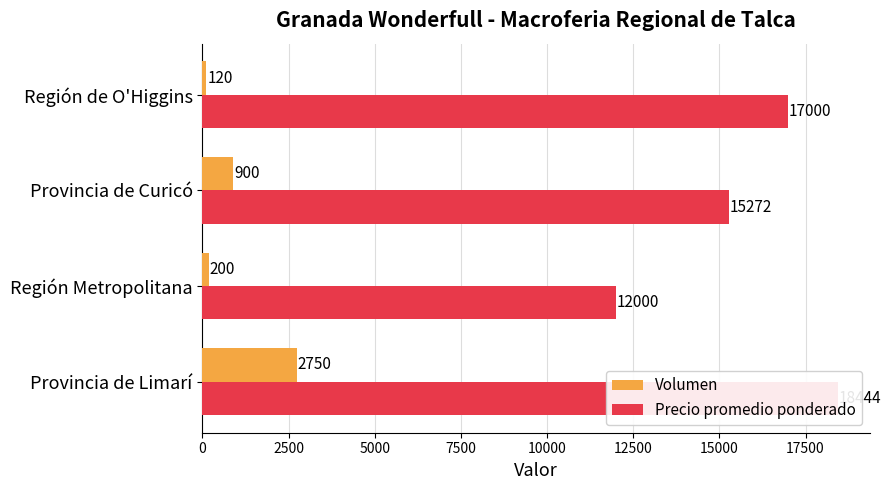

What is the value of the Volumen bar at the 3rd from the left?

900